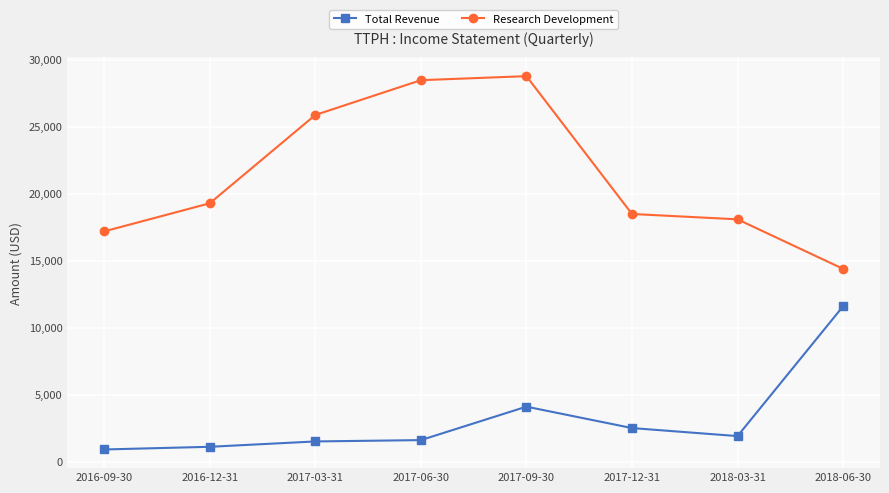

What is the smallest value displayed?

900